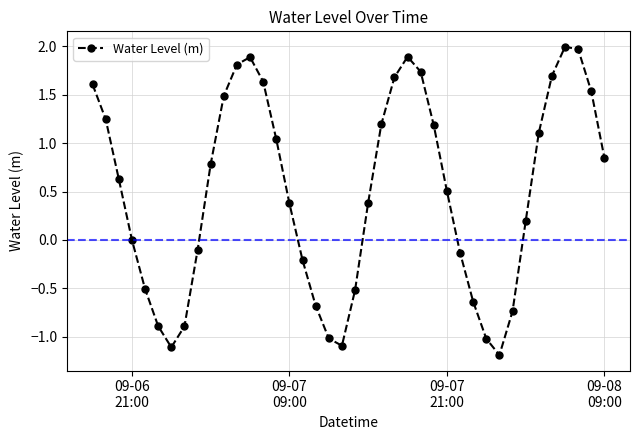

How many categories are shown in the chart?

40